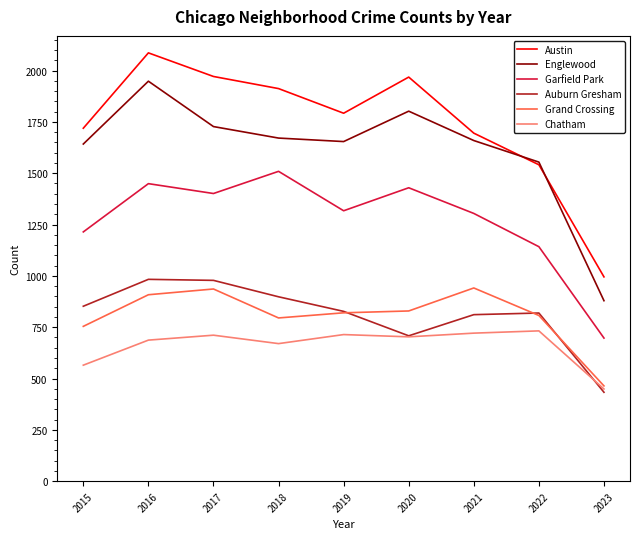

In Auburn Gresham, how many points are lower than both neighbors (excluding endpoints)?

1